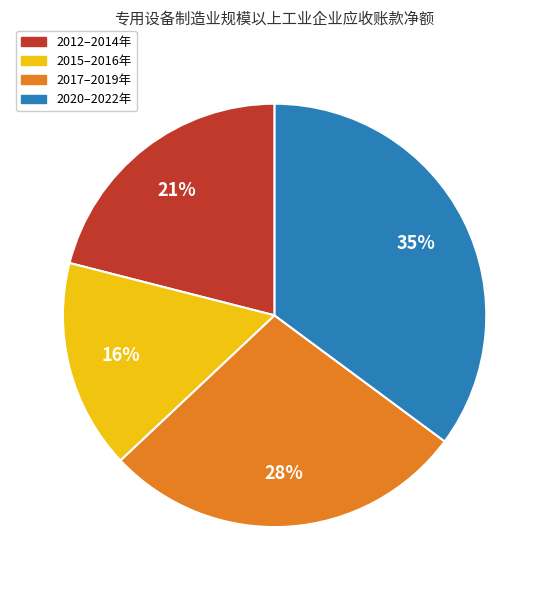

Is there any slice that represents more than half of the pie?

No